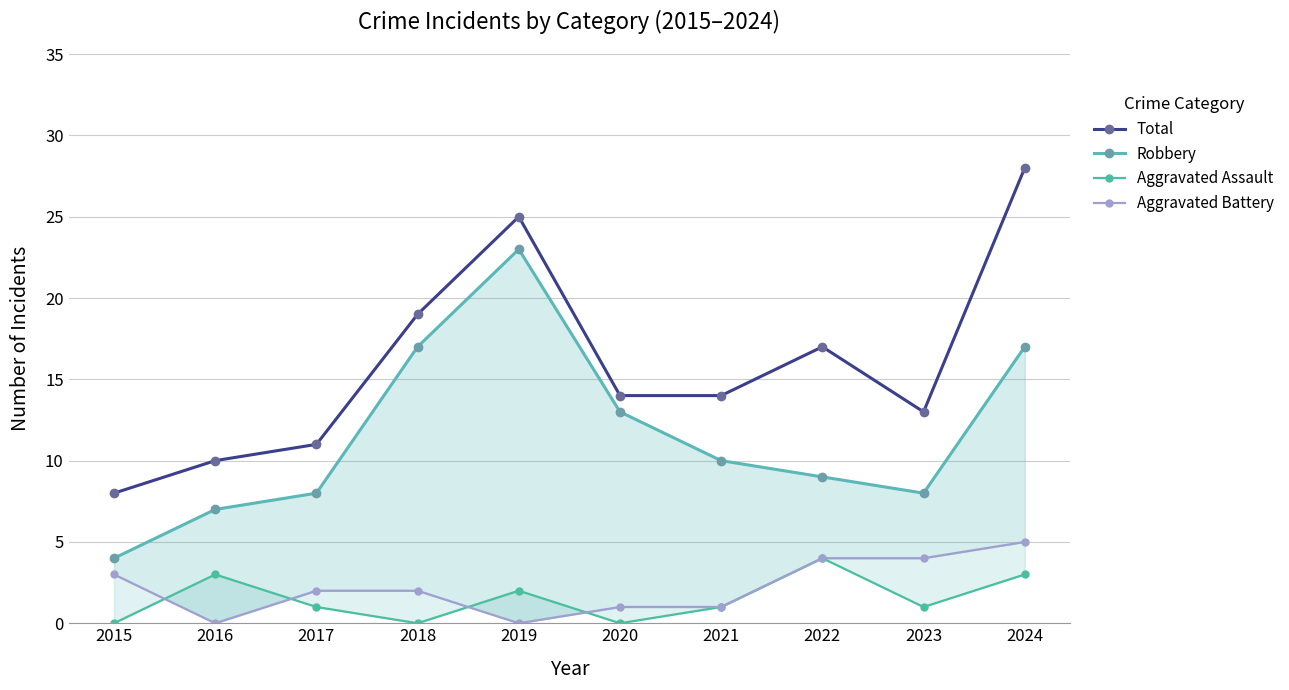

What is the value of the Aggravated Assault point at the 2nd from the left?

3